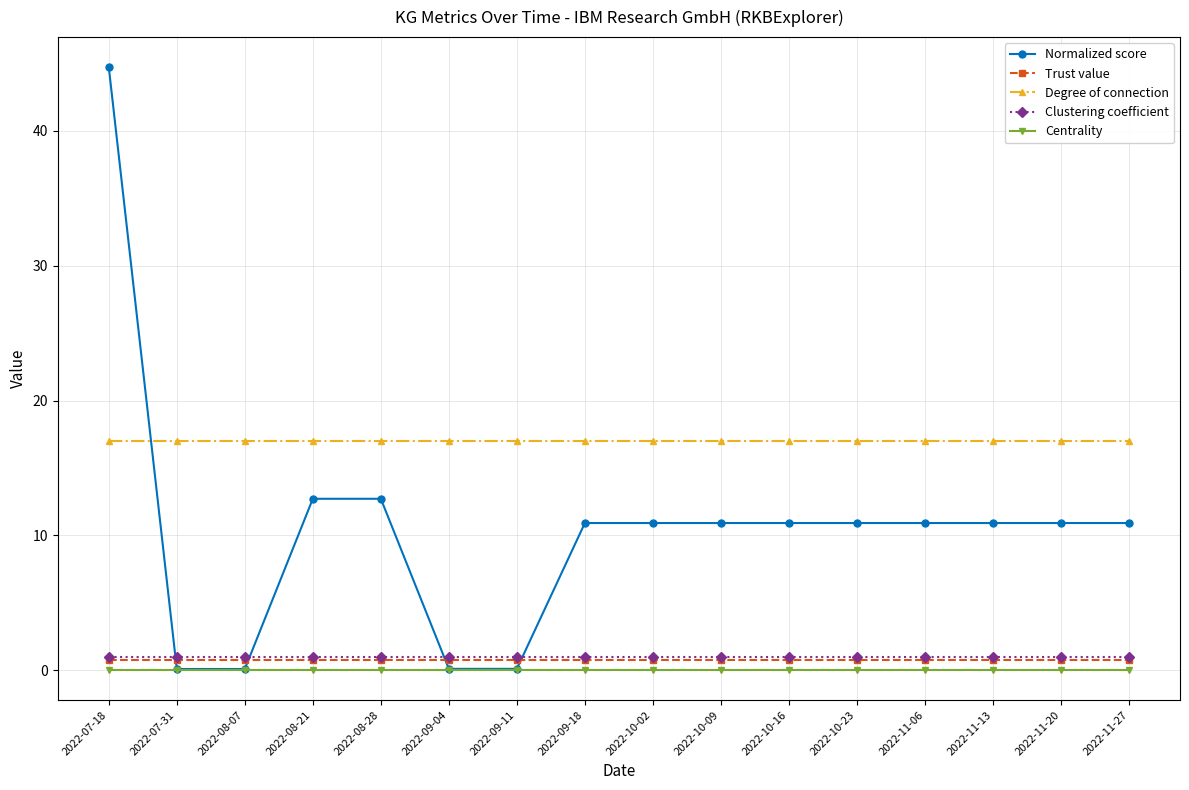

How many series are shown in this chart?

5